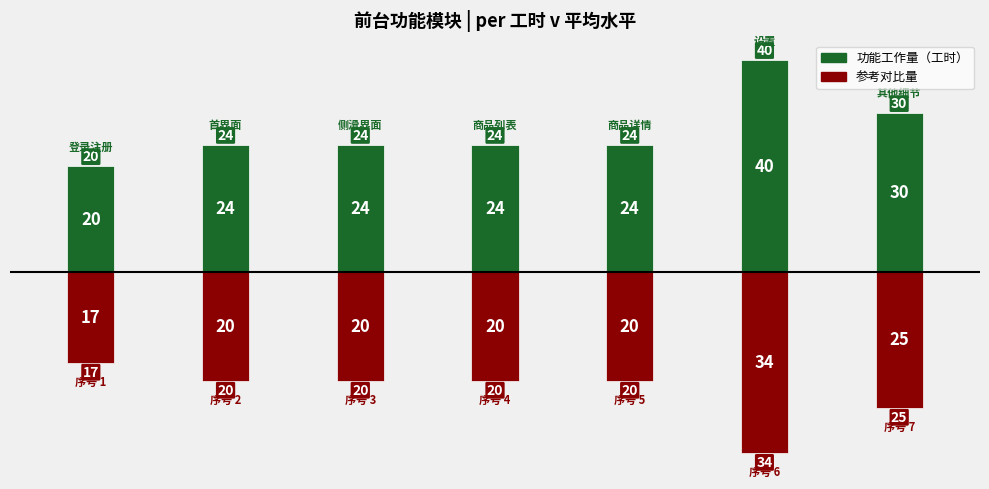

Count the number of categories in the chart.

7